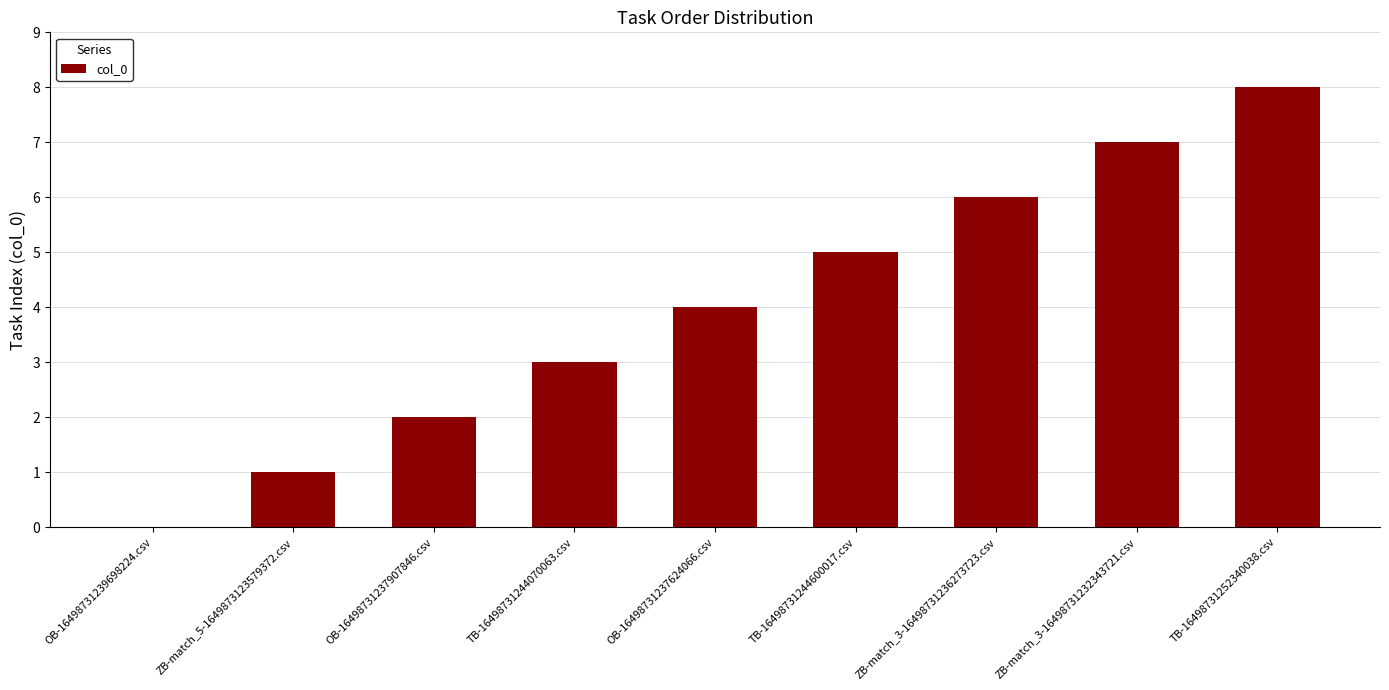

What is the change in value from ZB-match_5-1649873123579372.csv to OB-16498731237624066.csv?

+3